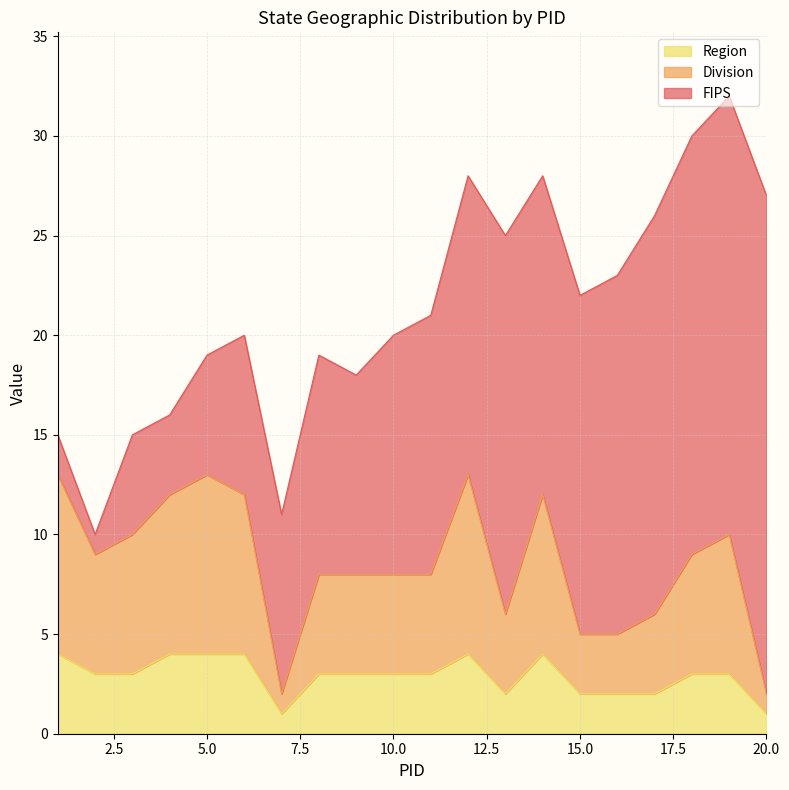

What is the maximum value for Region?

4